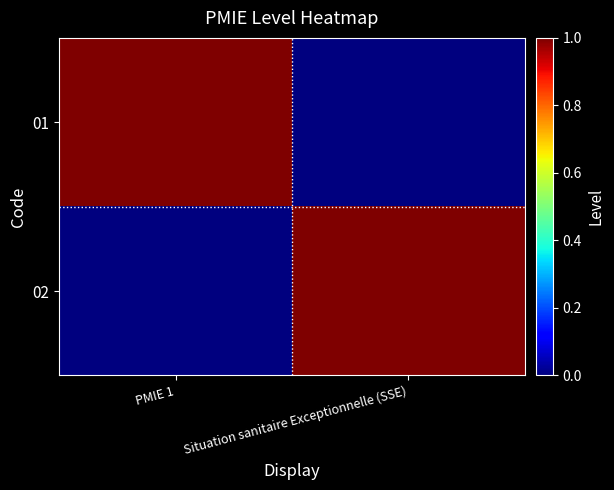

How many distinct data groups are displayed?

2